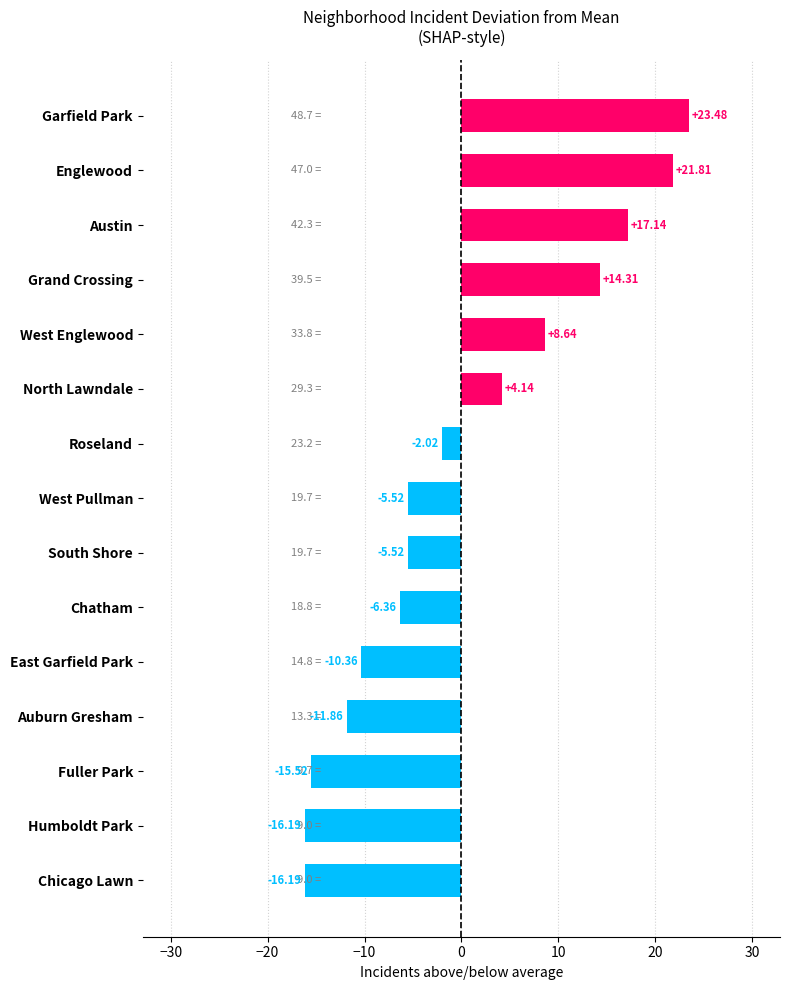

What is the difference between the maximum and minimum values?

39.7